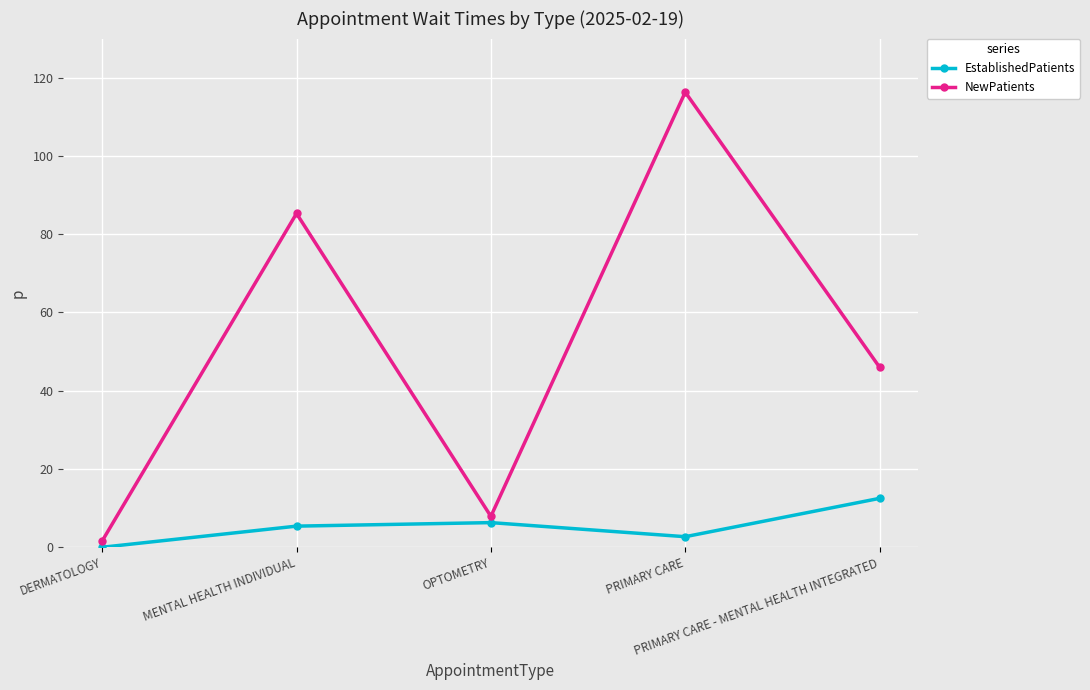

The EstablishedPatients series shows 10.3 at OPTOMETRY. True or false?

False